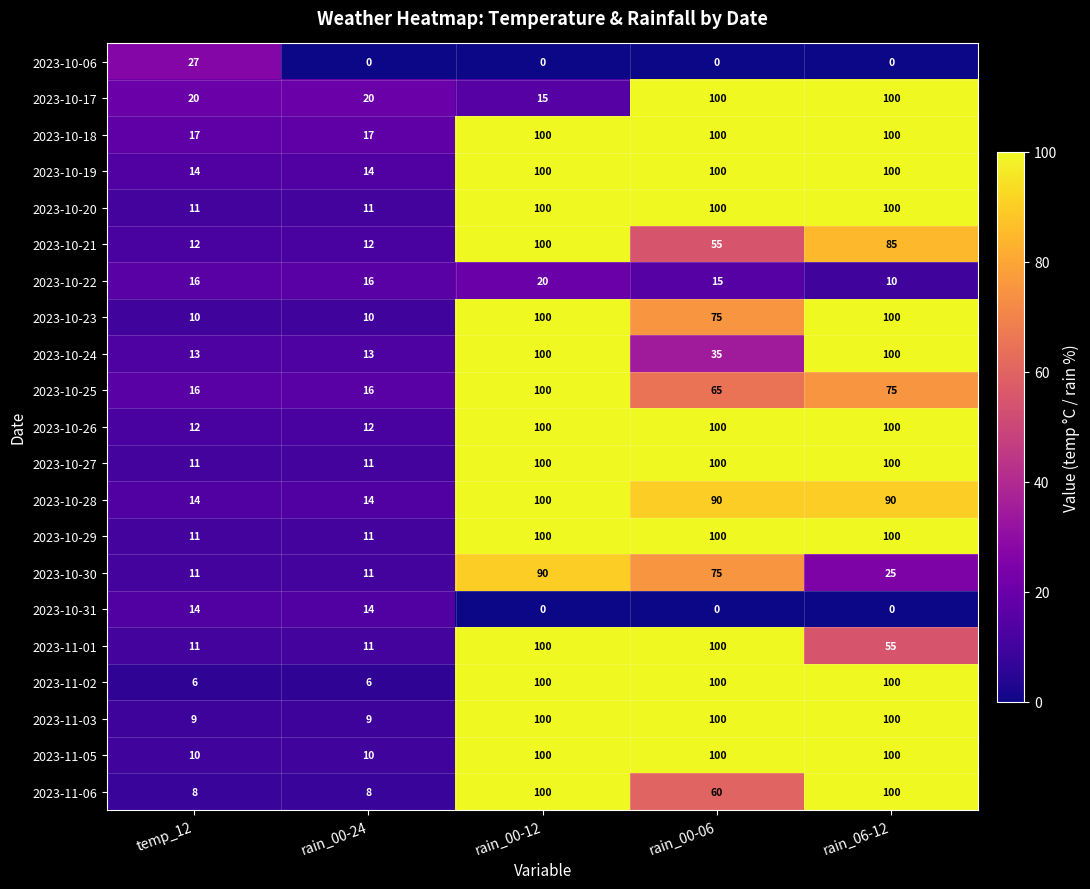

Is it true that 2023-10-17 equals 30 at rain_00-06?

False